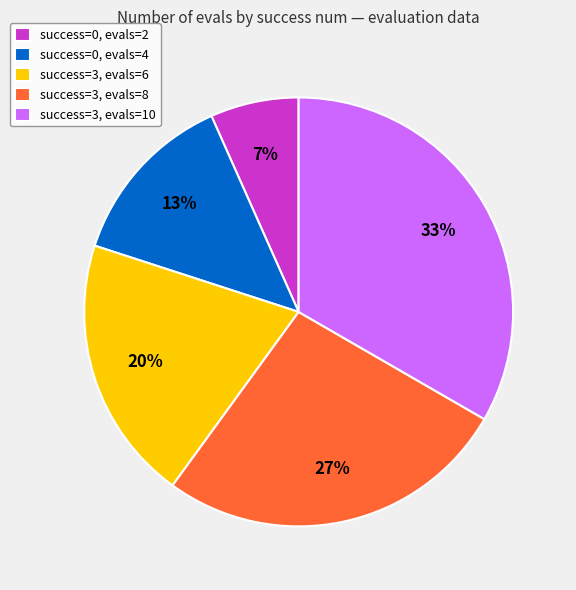

Between success=3, evals=6 and success=3, evals=8, which is larger?

success=3, evals=8